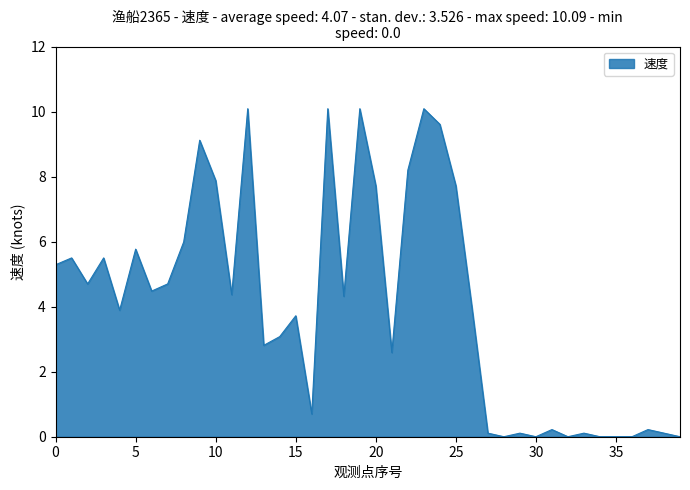

Does the chart display data point markers on the line(s)?

No